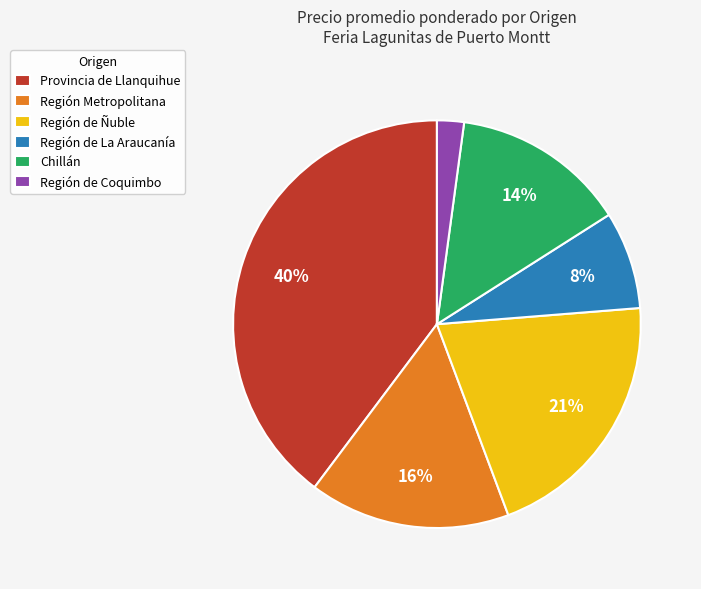

Between Chillán and Región de Ñuble, which is larger?

Región de Ñuble